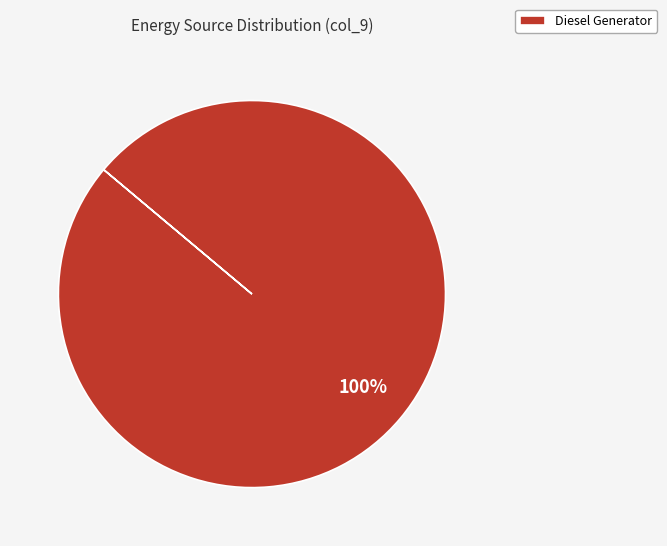

Is it true that Diesel Generator is 100% of the pie?

True